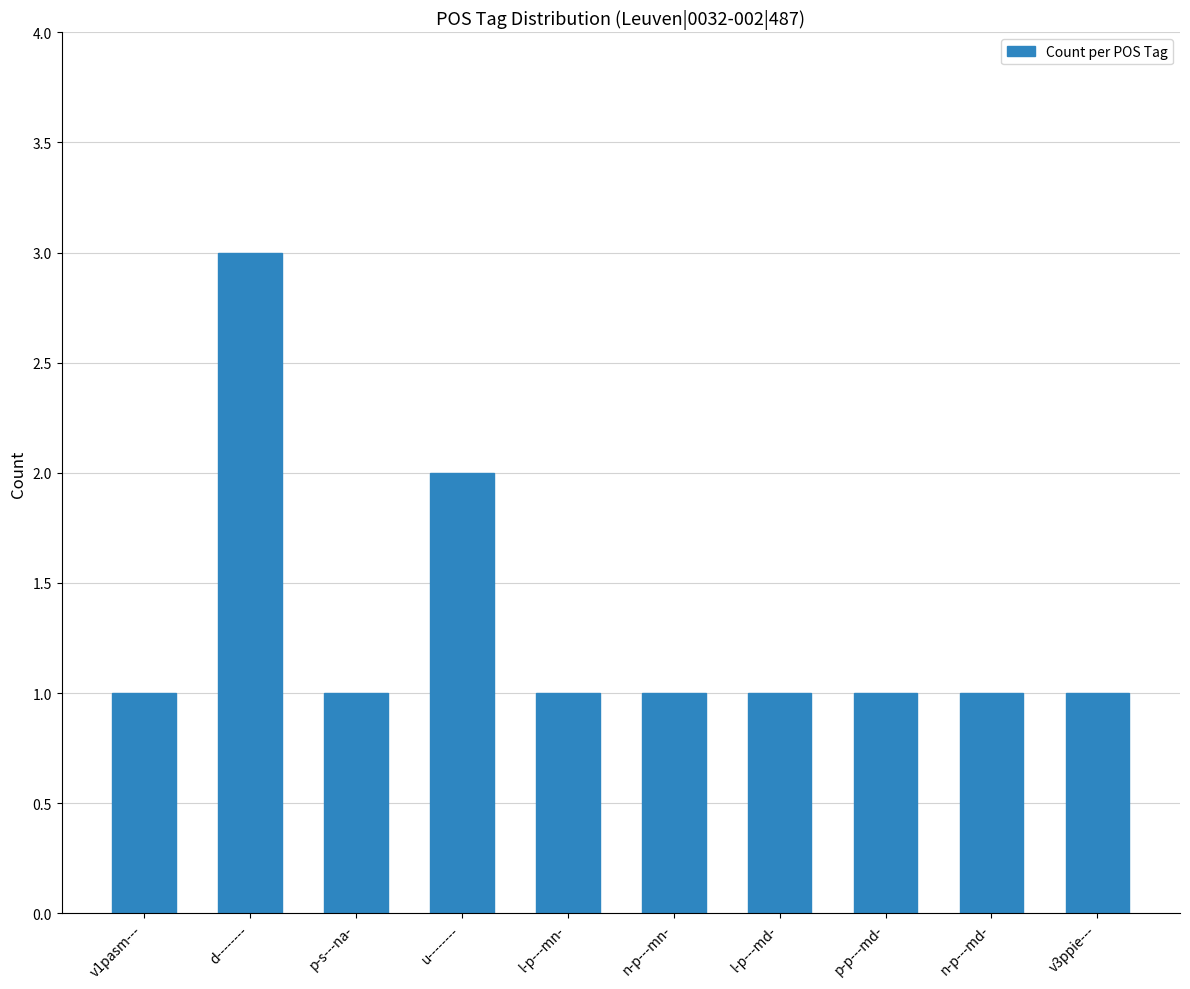

The value at d-------- is 2. True or false?

False